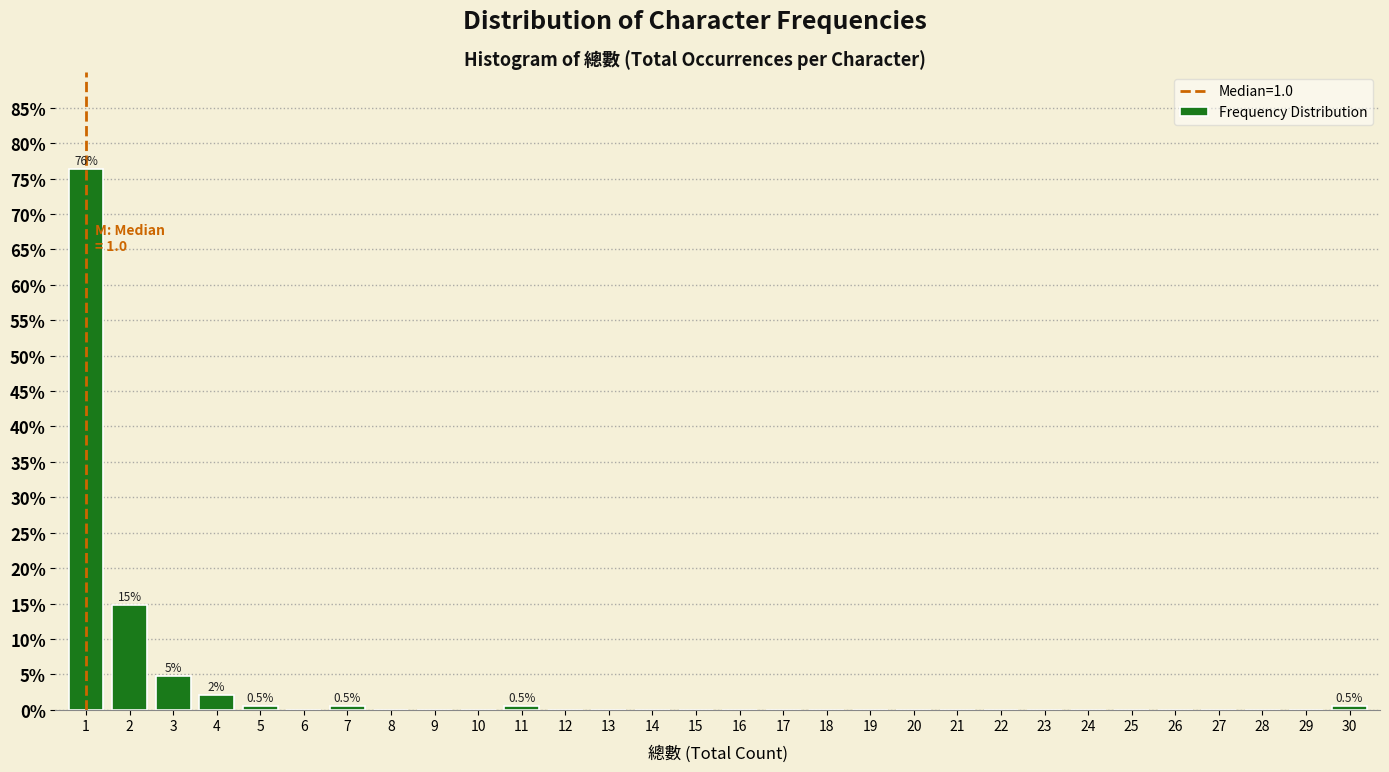

Which range on the x-axis has the tallest bar?

0.5 to 1.5